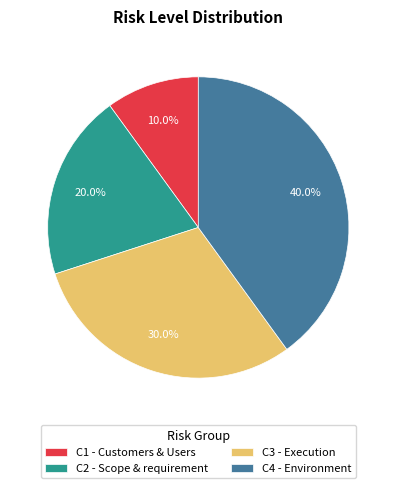

Which category has the biggest portion of the pie?

C4 - Environment